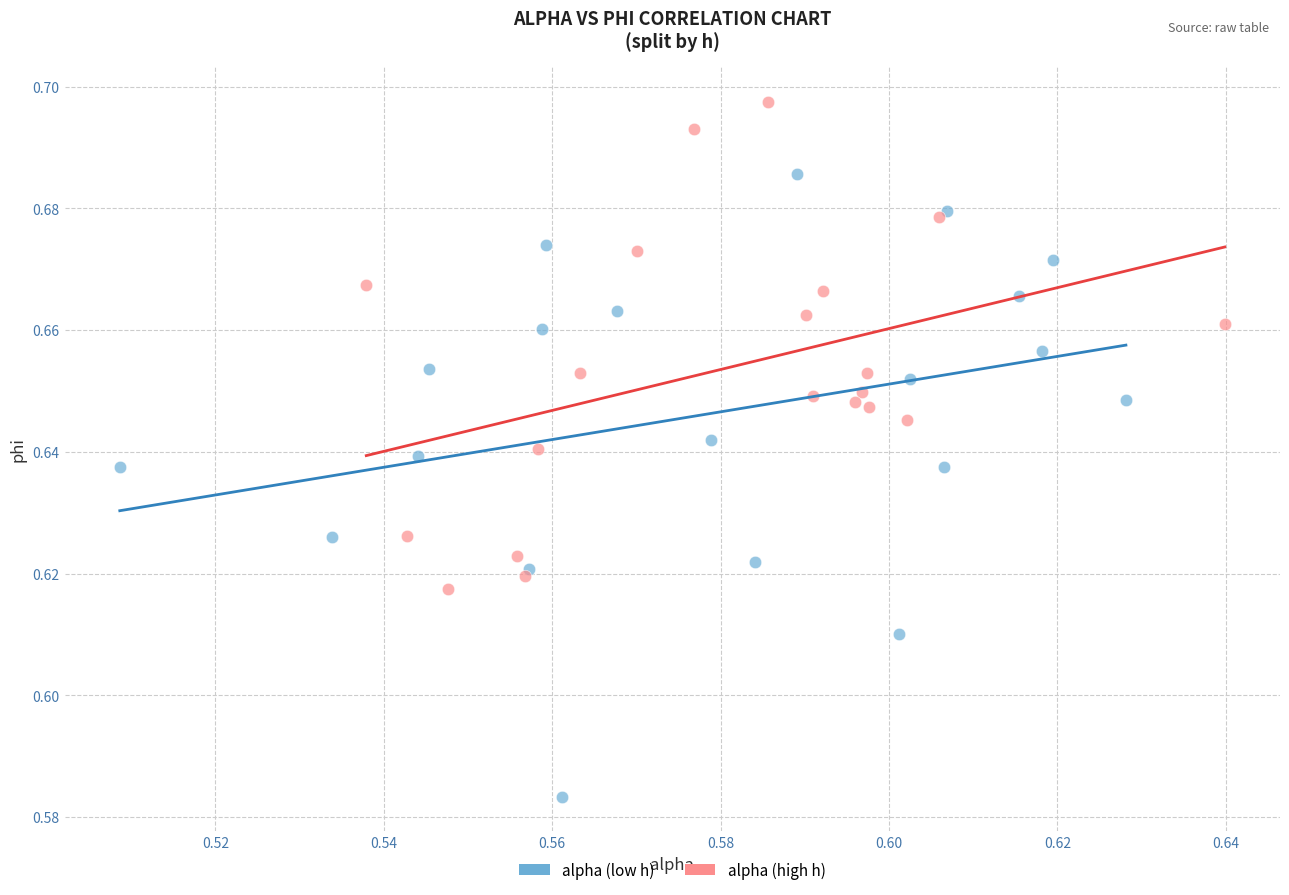

Which series has the largest Y range (max minus min)?

alpha (low h)